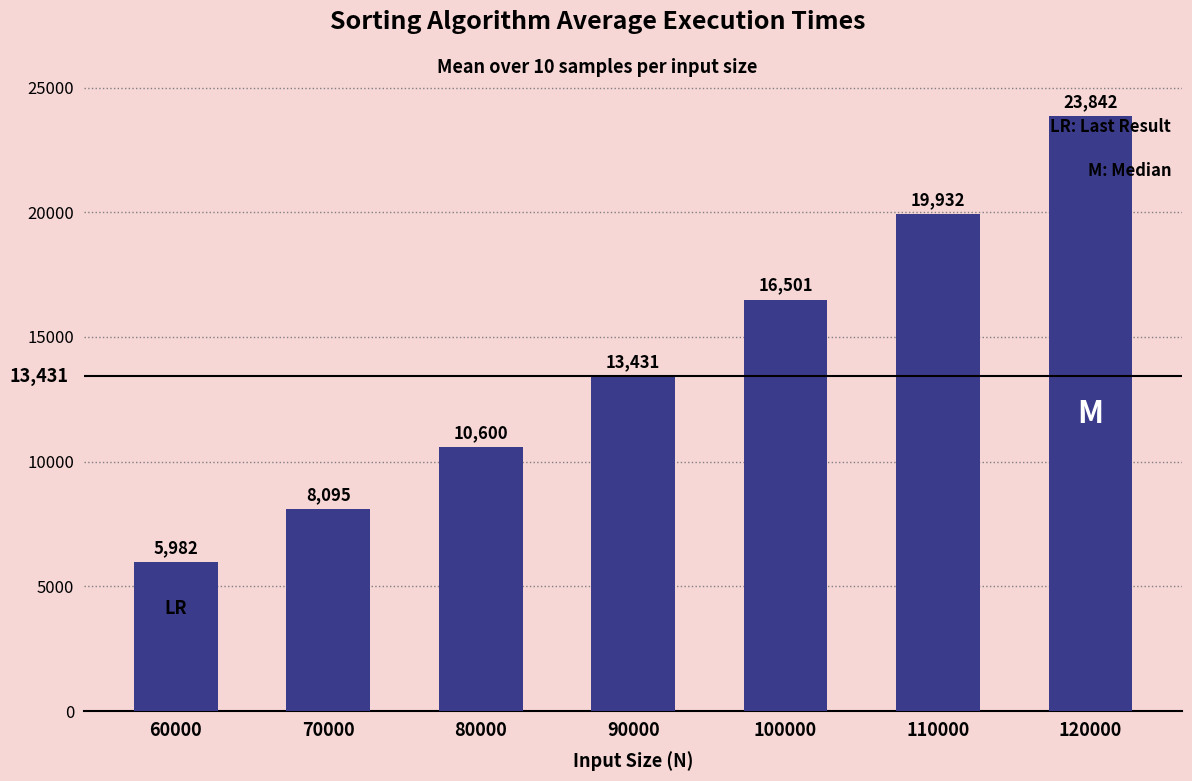

At which label is the value closest to 14911?

90000